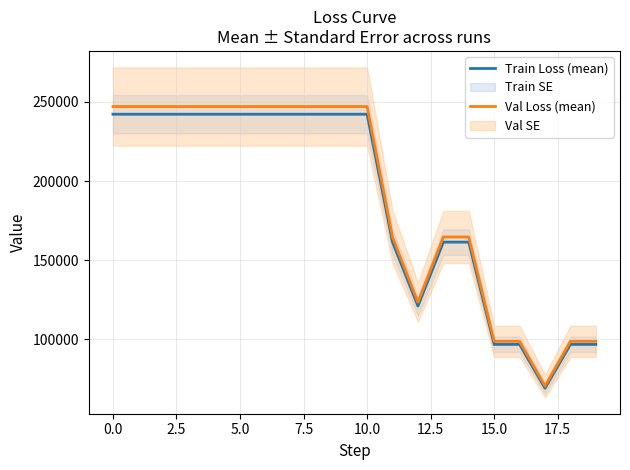

True or false: Train Loss (mean) and Val Loss (mean) intersect in this chart.

False